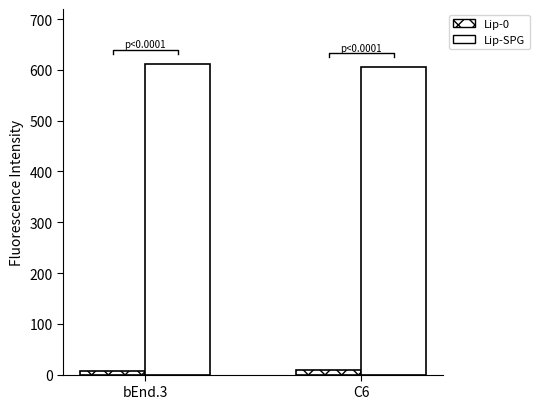

What is the spread (max minus min) of values at C6?

595